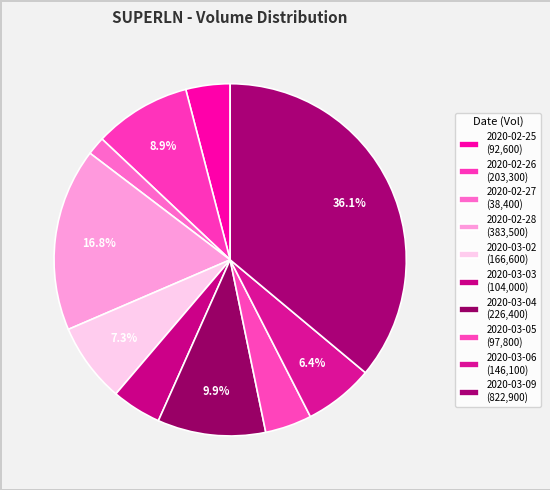

To the nearest percent, what percentage of the pie is 2020-03-09?

36%